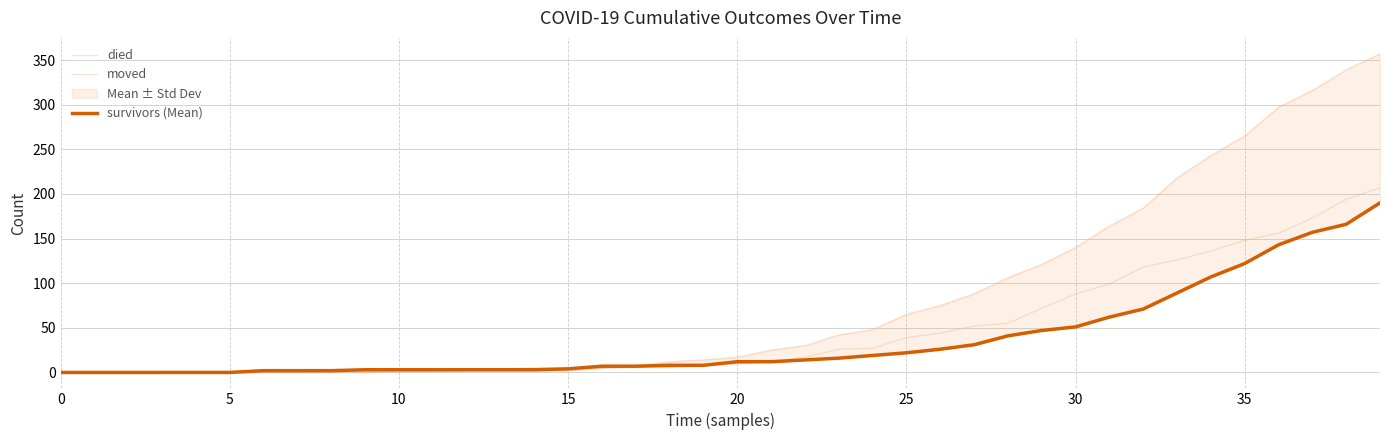

Which series ends up on top after the final intersection of died and moved?

died